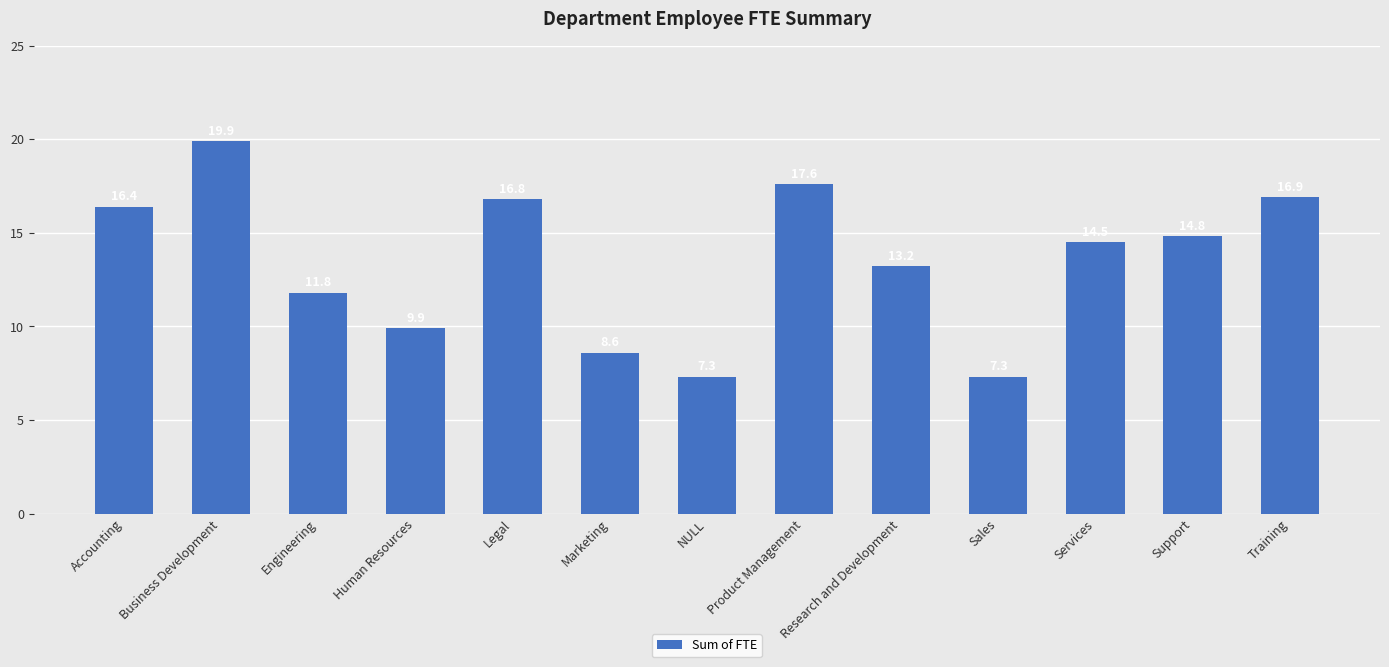

Count the number of data series in this chart.

1